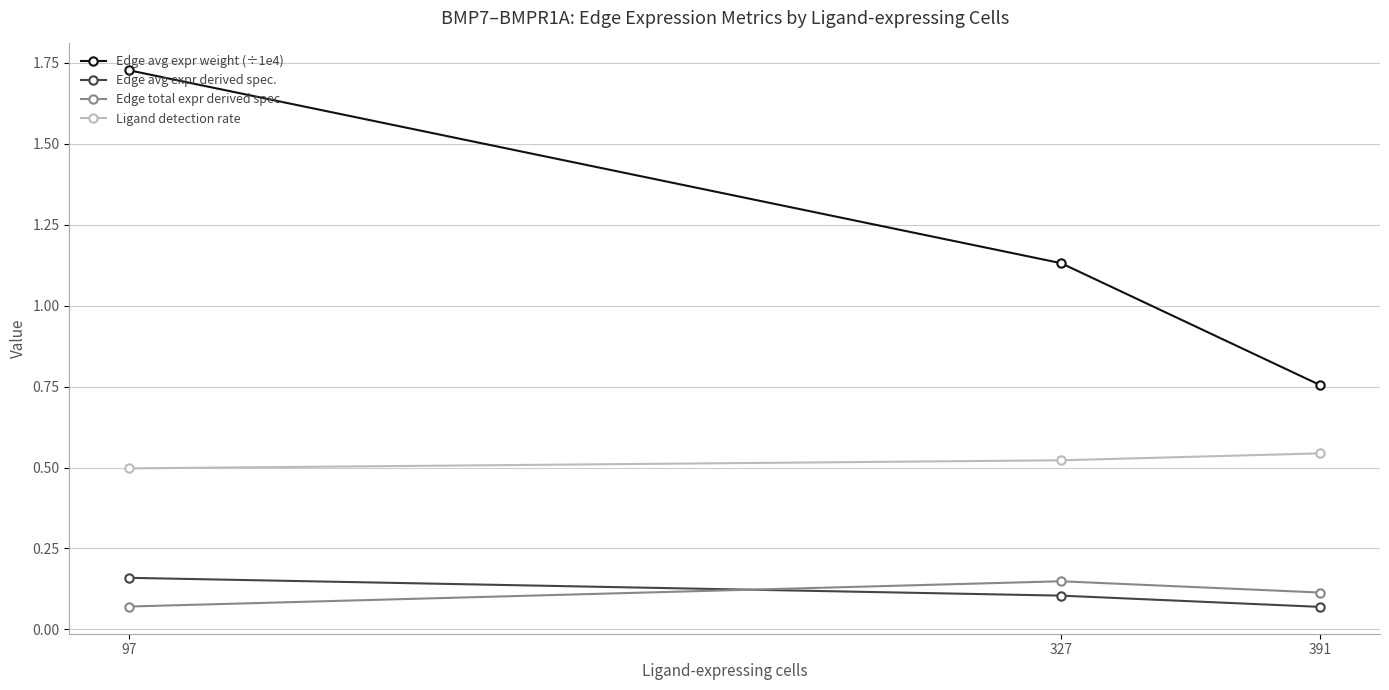

Is it true that Edge avg expr weight (÷1e4) equals 0.5 at 391?

False